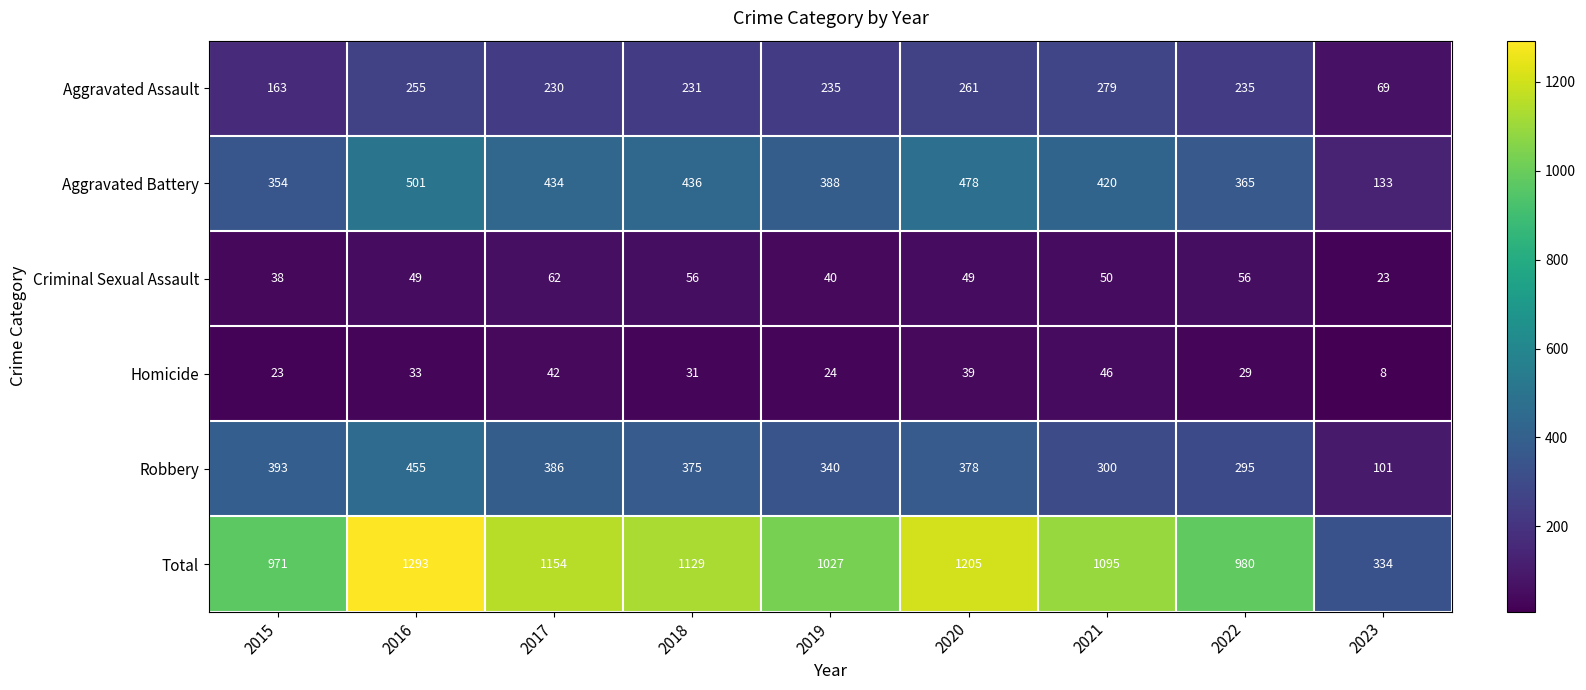

Rank the categories by Robbery value from highest to lowest.

2016, 2015, 2017, 2020, 2018, 2019, 2021, 2022, 2023